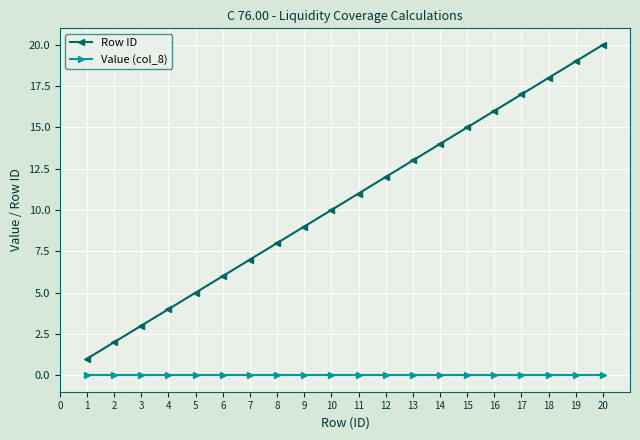

The value of Value (col_8) at 16 is 0. True or false?

True